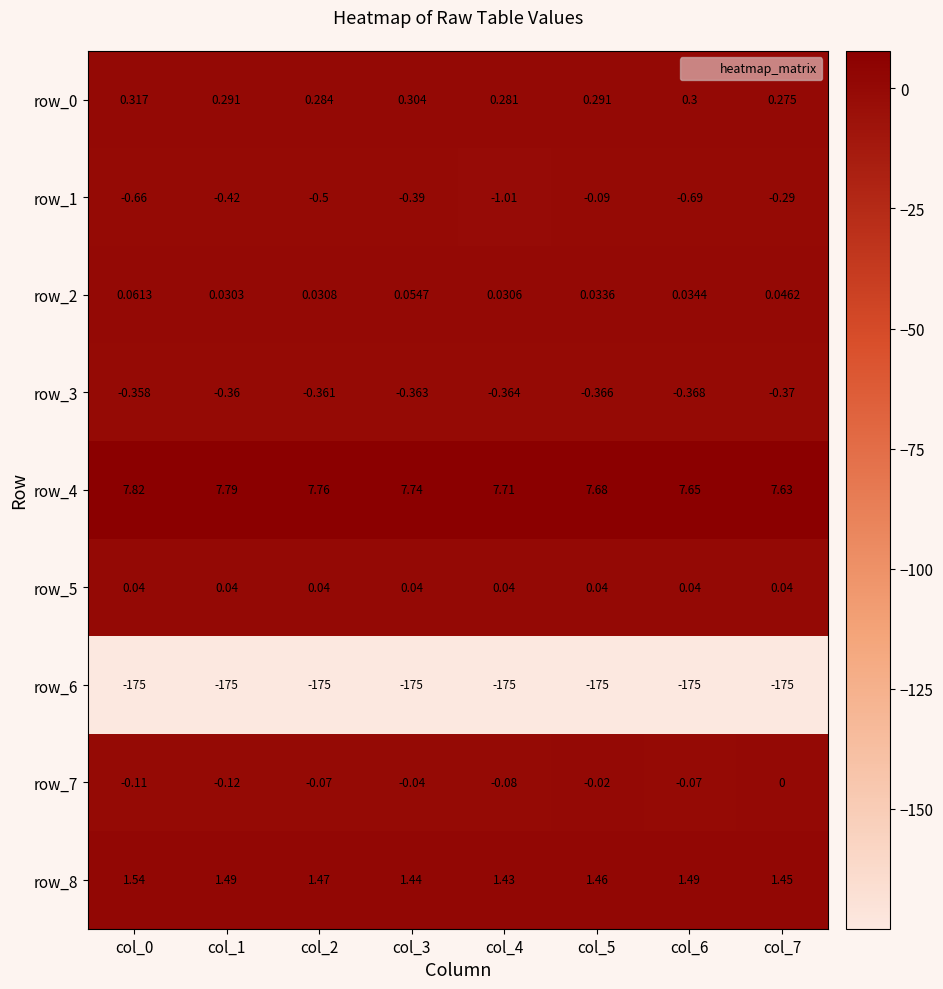

Is the value of row_4 at col_4 greater than the value of row_3 at col_0?

Yes